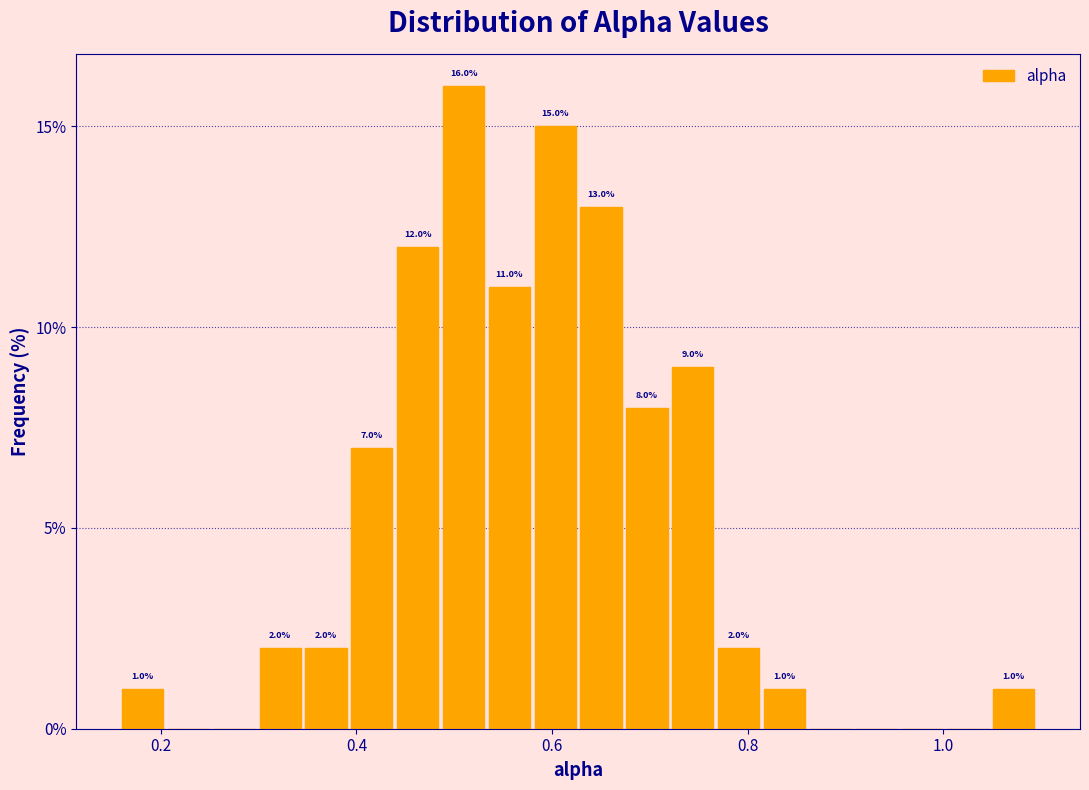

Around what value on the x-axis is the tallest bar? Give the approximate position of its centre, as read against the axis.

0.50